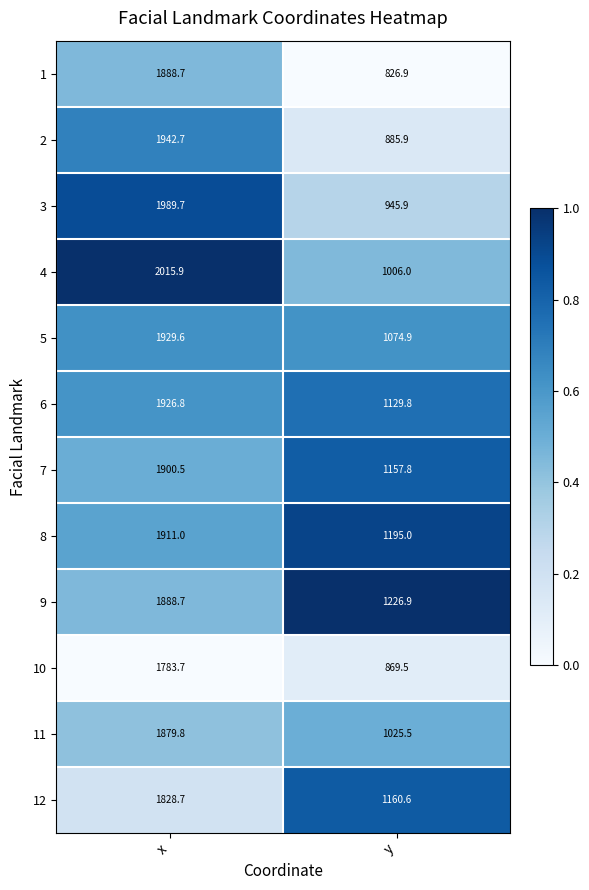

What is the total value across all series at x?

22885.8